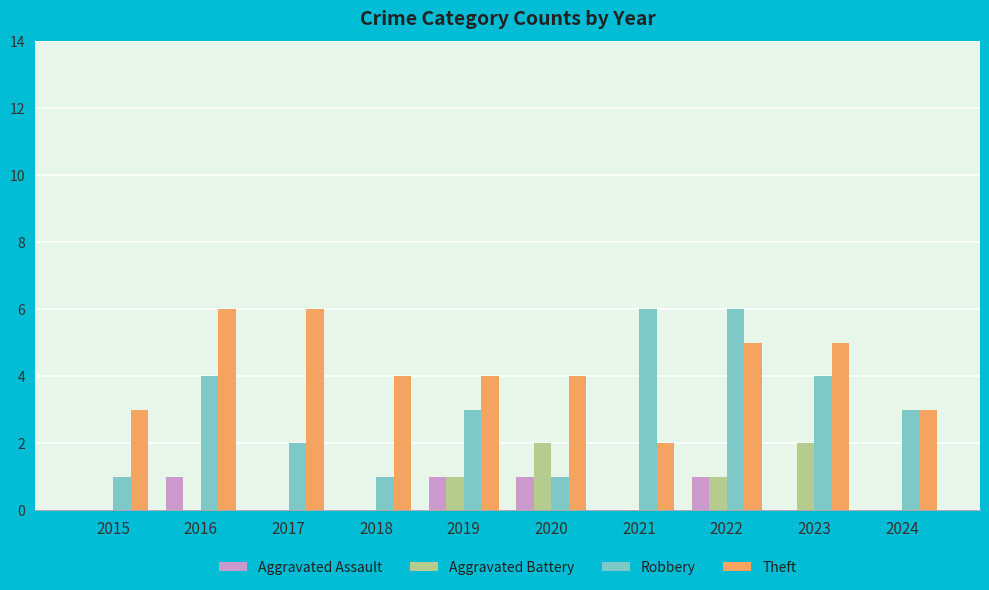

True or false: Theft has a value of 6 at 2016.

True